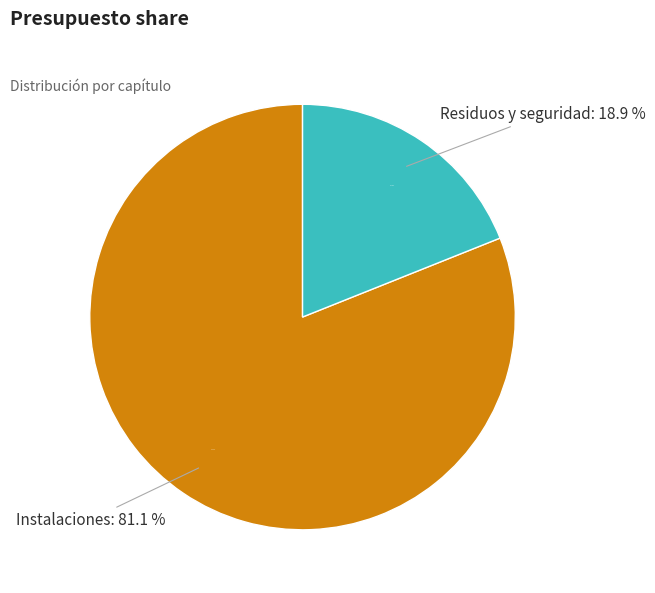

The Instalaciones slice represents 81% of the pie. True or false?

True